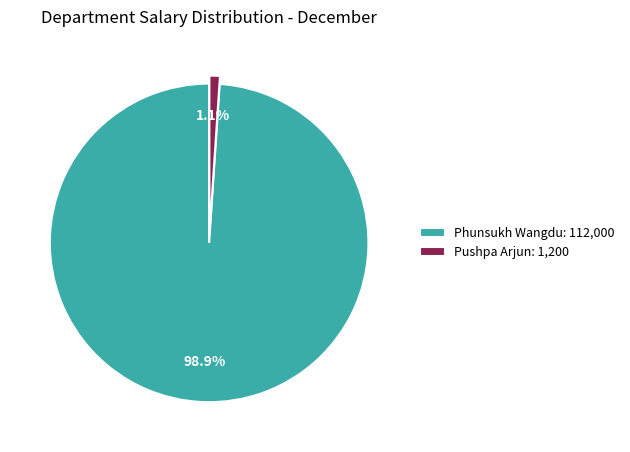

What is the largest slice in the pie chart?

Phunsukh Wangdu: 112,000